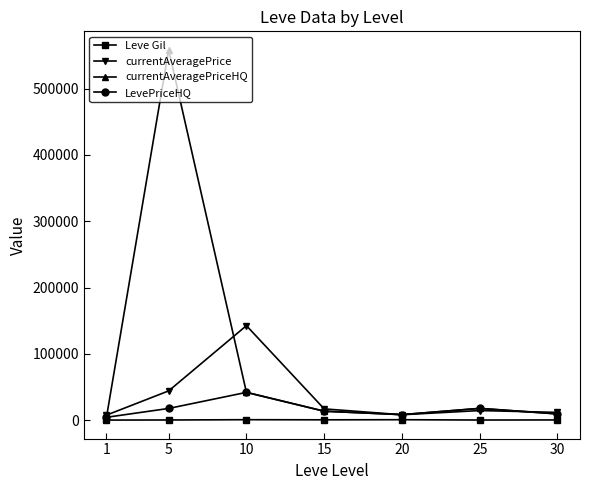

What are all the series names shown in the legend?

Leve Gil, currentAveragePrice, currentAveragePriceHQ, LevePriceHQ